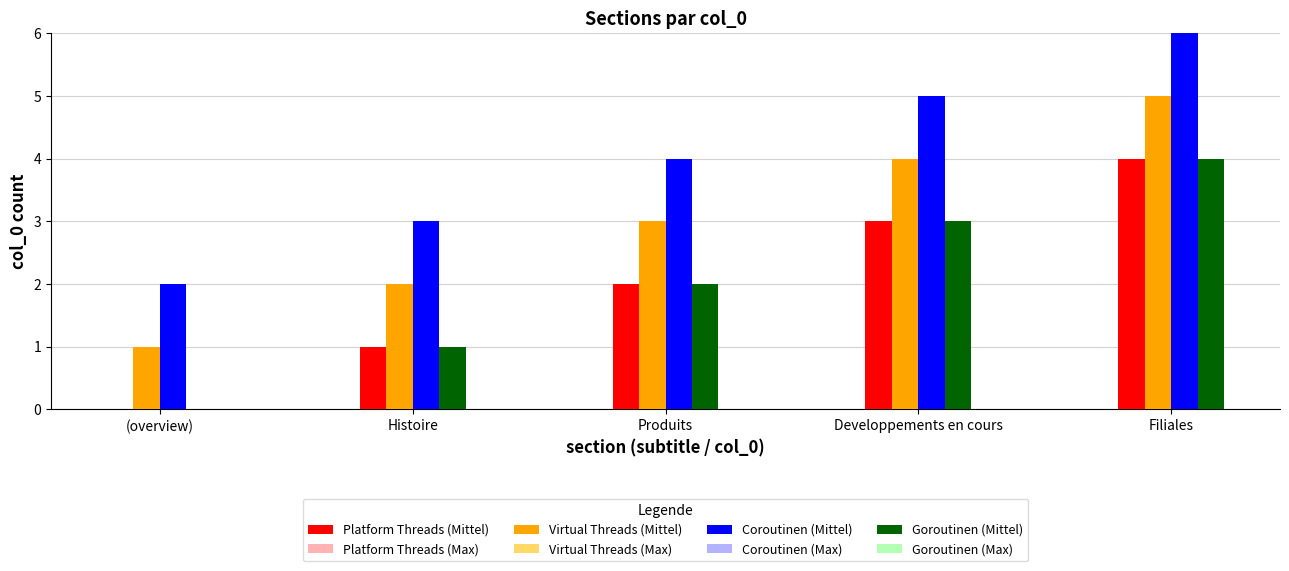

Which series has the largest total across all categories?

Coroutinen (Mittel)